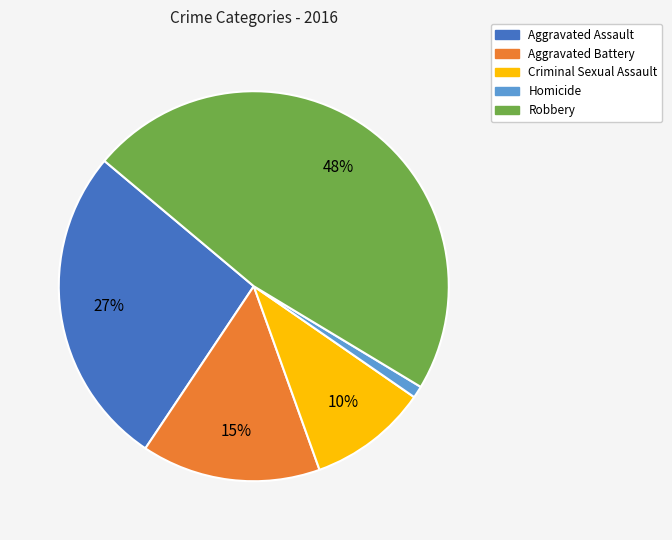

Is it true that Robbery is 39% of the pie?

False